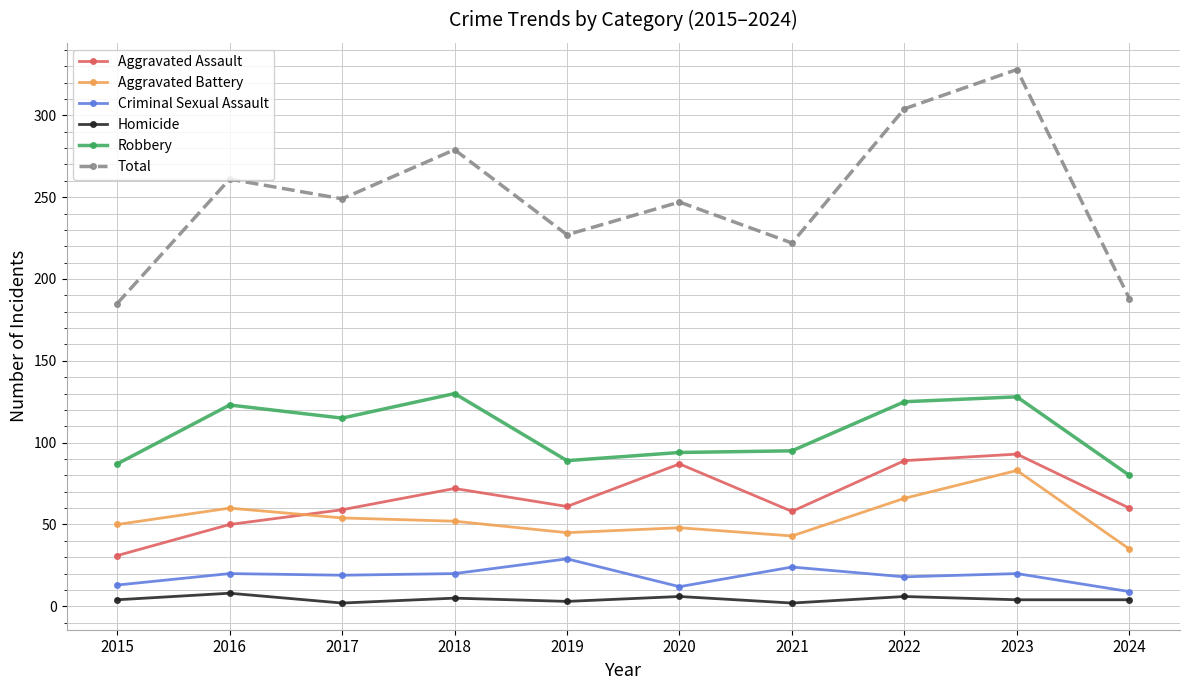

True or false: Total has more than 2 points higher than both neighbors.

True